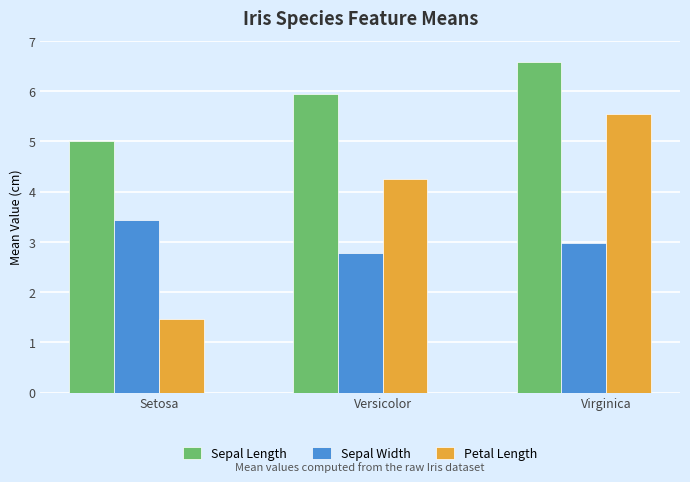

How many Petal Length values are between 1 and 5?

2